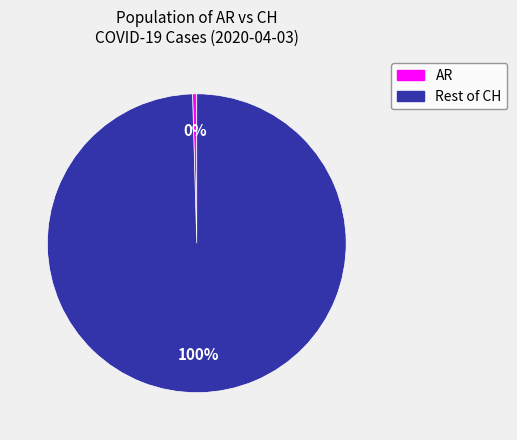

Count the number of slices in the pie.

2